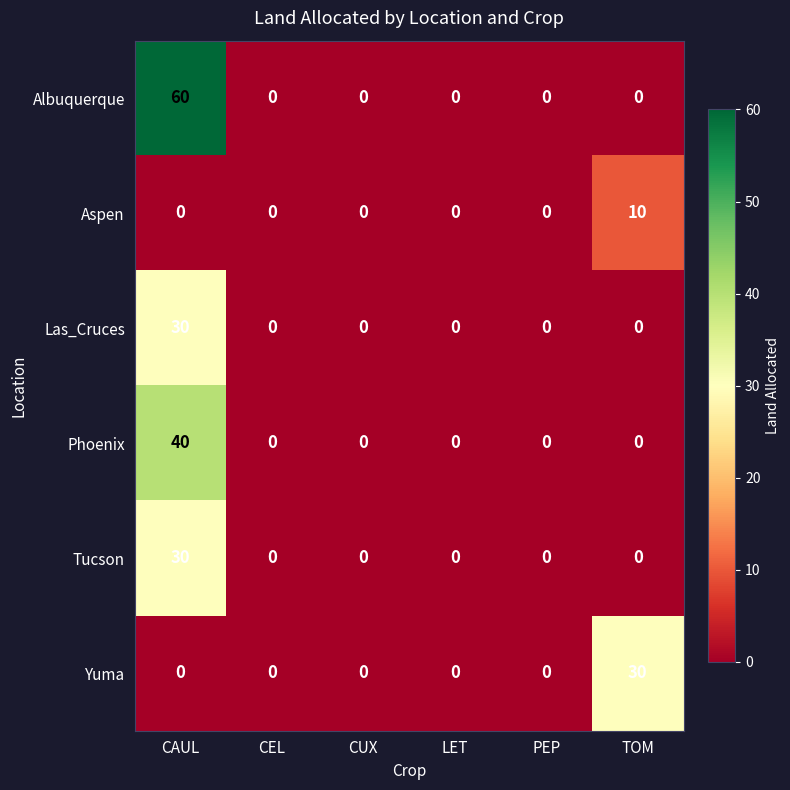

What is the maximum value shown in the chart?

60